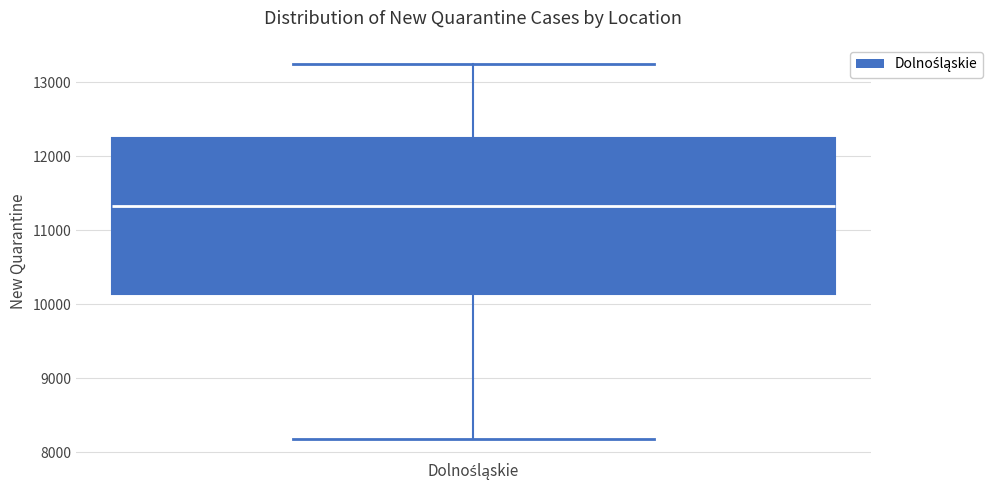

Transcribe this box plot: give where the median line is, the range the box spans, and where the two whiskers end, as read against the y-axis. The values are not printed on the chart, so give them approximately, as read against the axis.

median 11300, box 10100 to 12200, whiskers 8200 to 13300